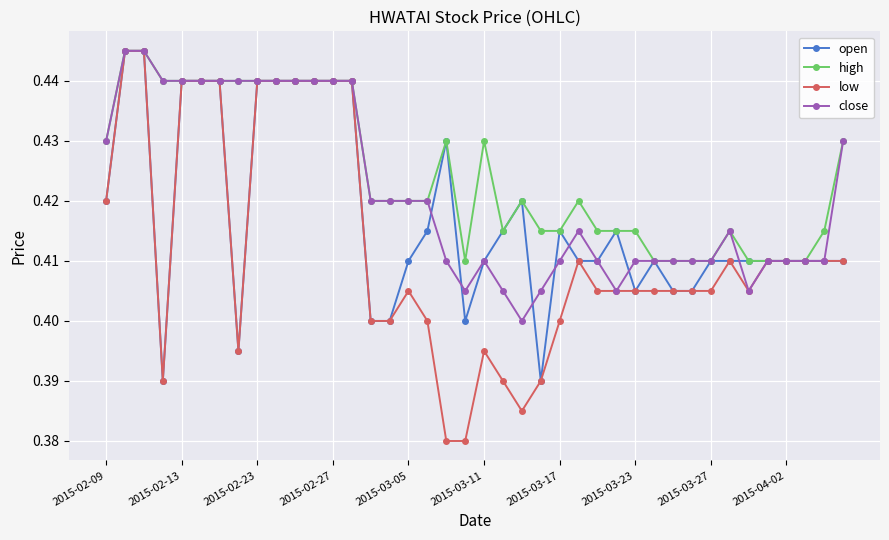

True or false: close has more than 0 points higher than both neighbors.

True